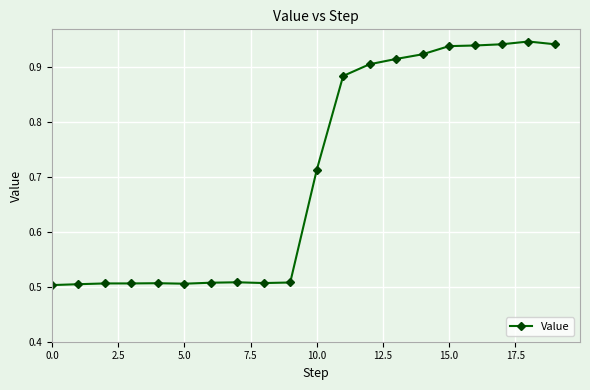

How many categories are shown in the chart?

20